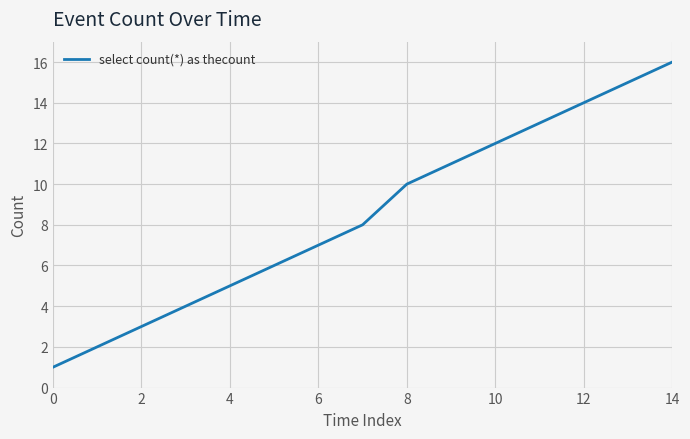

What is the difference between the maximum and minimum values?

15